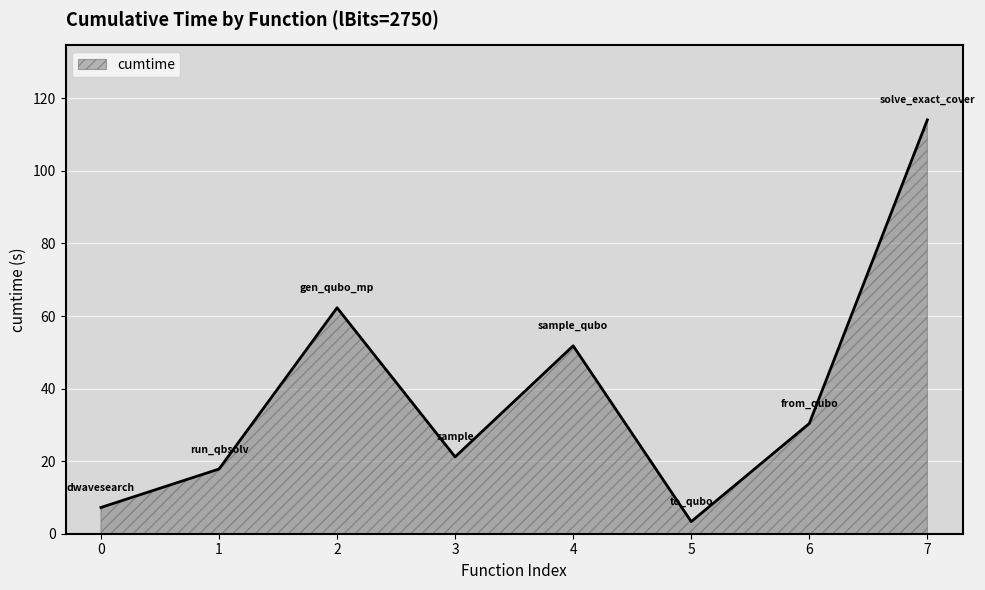

Reading left to right, extract all data points from this chart.

7.2	17.8	62.3	21.2	51.8	3.3	30.4	114.1